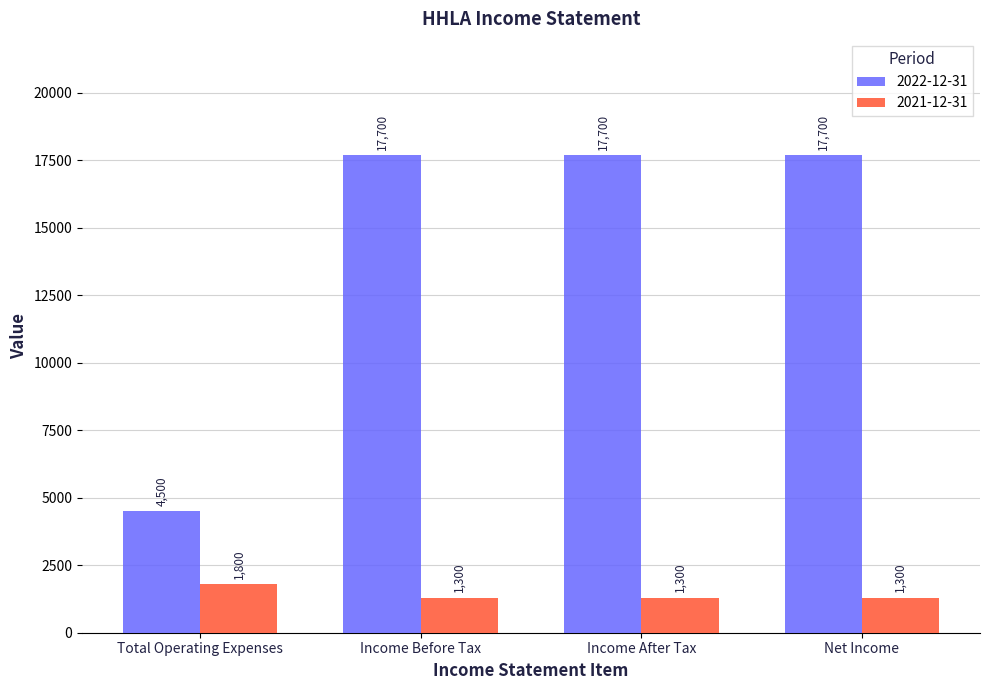

What is the difference between the maximum and minimum values in the 2022-12-31 series?

13200